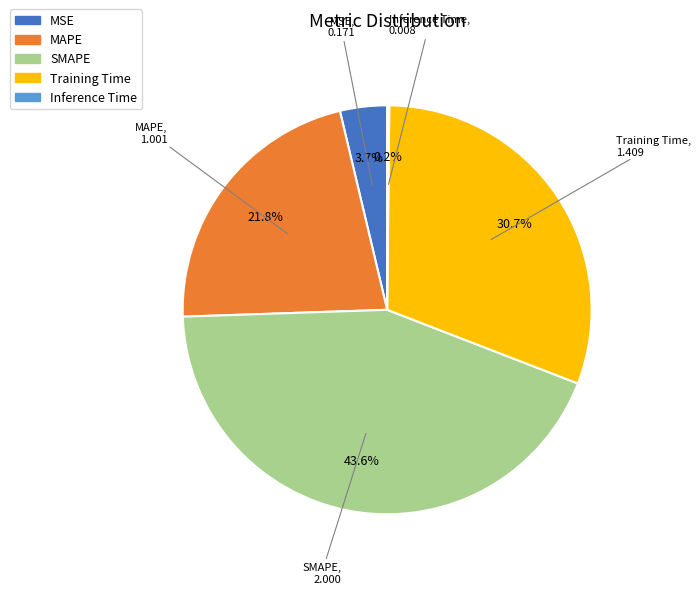

To the nearest percent, what is the difference between the Training Time and SMAPE slice percentages?

13%